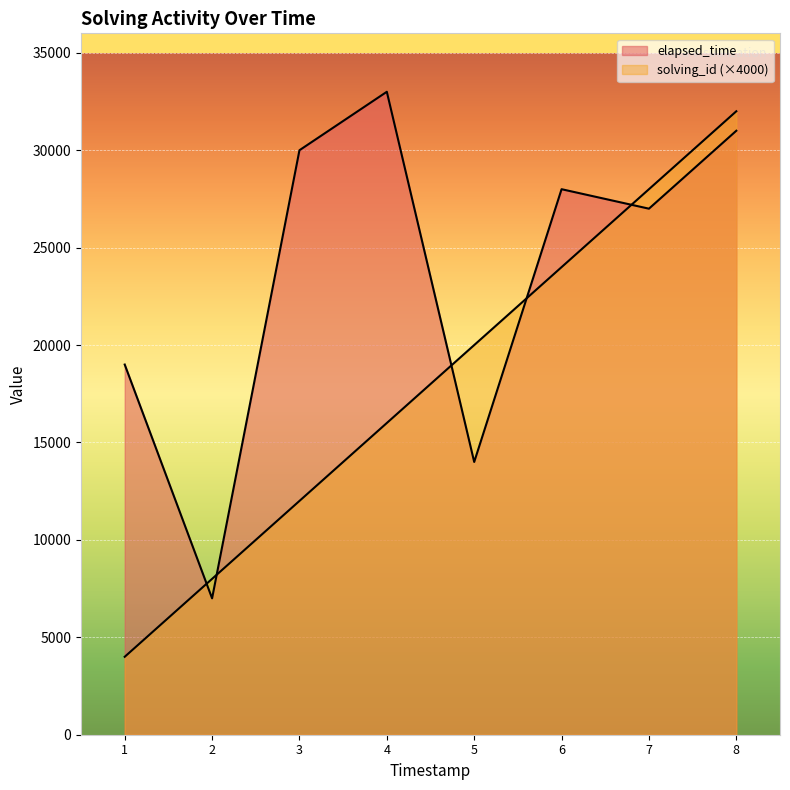

Which series has the largest total across all categories?

elapsed_time